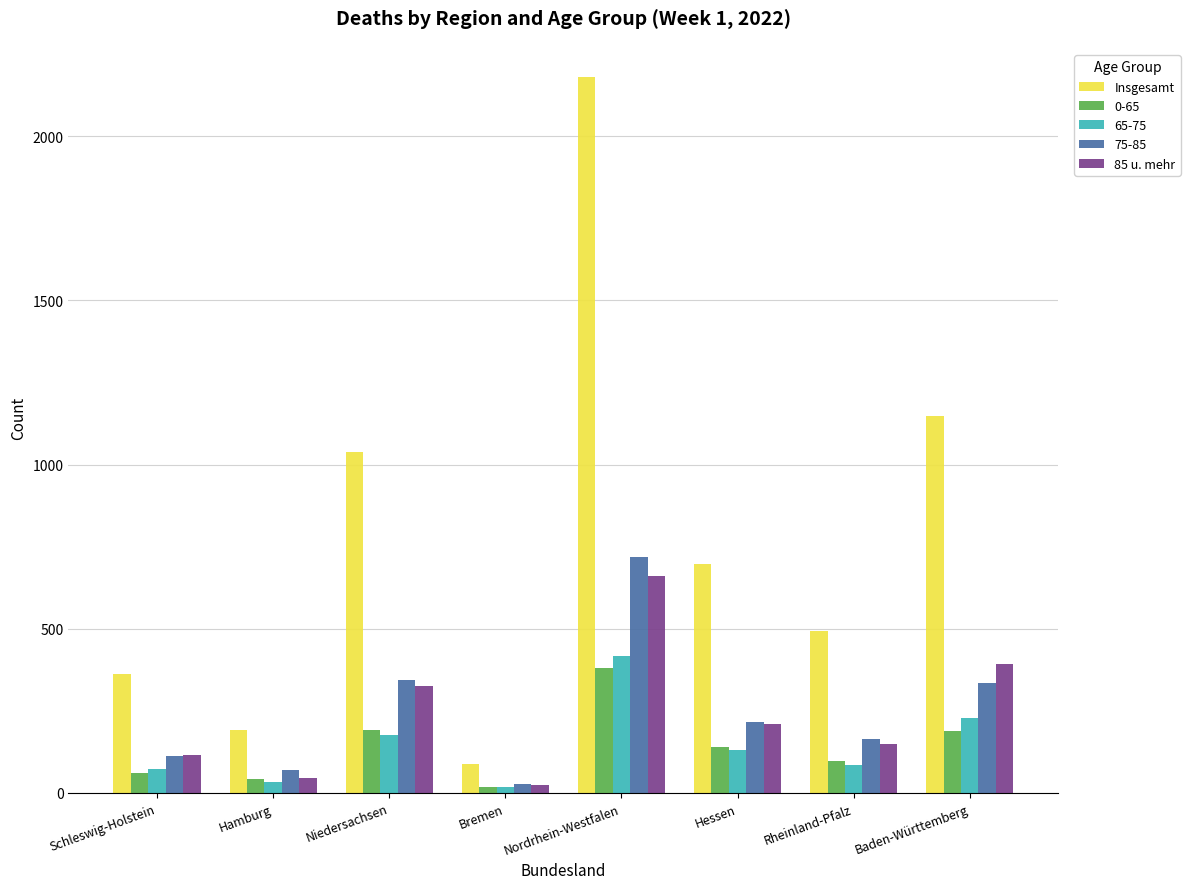

What is the label of the 6th bar from the left?

Hessen